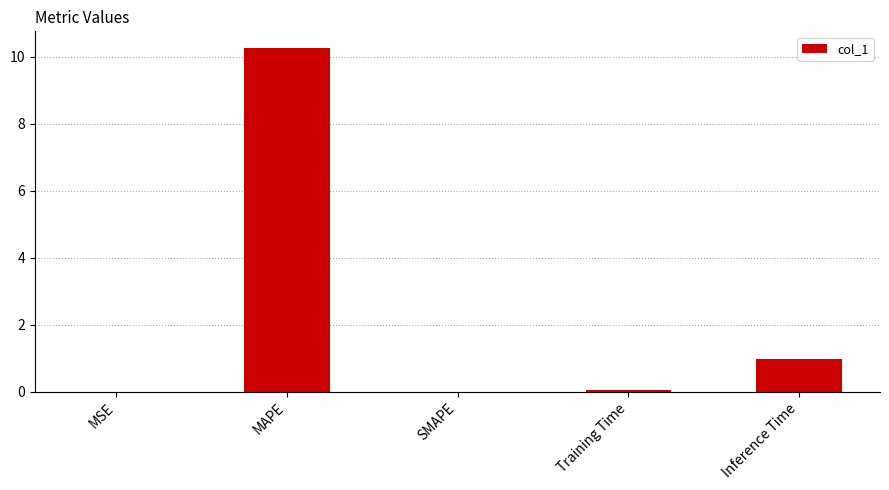

The chart shows a value of 4.3 at MAPE. True or false?

False